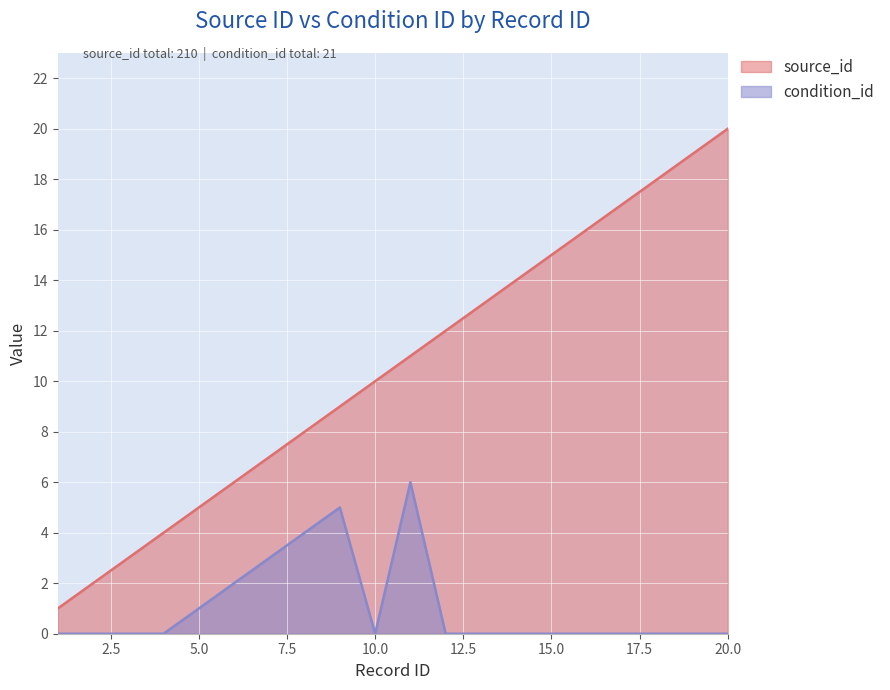

What is the total value across all series at 8?

12